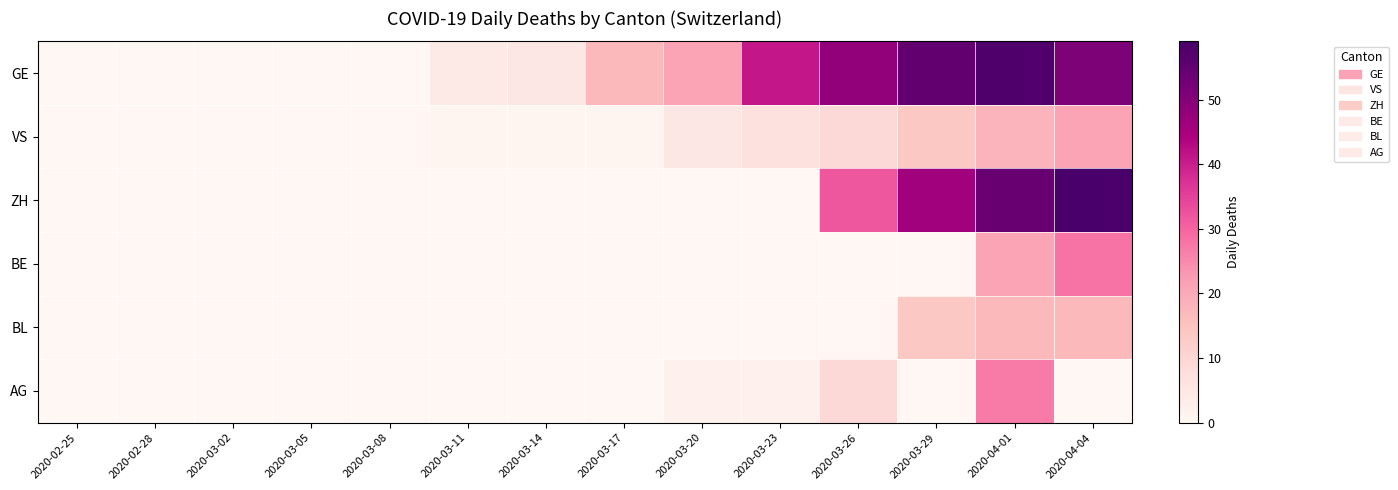

Reading left to right, what are all the values shown in this chart?

GE: 2020-02-25=0	2020-02-28=0	2020-03-02=0	2020-03-05=0	2020-03-08=0	2020-03-11=4	2020-03-14=5	2020-03-17=17	2020-03-20=21	2020-03-23=41	2020-03-26=48	2020-03-29=55	2020-04-01=58	2020-04-04=51
VS: 2020-02-25=0	2020-02-28=0	2020-03-02=0	2020-03-05=0	2020-03-08=0	2020-03-11=1	2020-03-14=1	2020-03-17=1	2020-03-20=5	2020-03-23=7	2020-03-26=9	2020-03-29=14	2020-04-01=18	2020-04-04=21
ZH: 2020-02-25=0	2020-02-28=0	2020-03-02=0	2020-03-05=0	2020-03-08=0	2020-03-11=0	2020-03-14=0	2020-03-17=0	2020-03-20=0	2020-03-23=0	2020-03-26=32	2020-03-29=46	2020-04-01=54	2020-04-04=59
BE: 2020-02-25=0	2020-02-28=0	2020-03-02=0	2020-03-05=0	2020-03-08=0	2020-03-11=0	2020-03-14=0	2020-03-17=0	2020-03-20=0	2020-03-23=0	2020-03-26=0	2020-03-29=0	2020-04-01=21	2020-04-04=28
BL: 2020-02-25=0	2020-02-28=0	2020-03-02=0	2020-03-05=0	2020-03-08=0	2020-03-11=0	2020-03-14=0	2020-03-17=0	2020-03-20=0	2020-03-23=0	2020-03-26=0	2020-03-29=14	2020-04-01=17	2020-04-04=17
AG: 2020-02-25=0	2020-02-28=0	2020-03-02=0	2020-03-05=0	2020-03-08=0	2020-03-11=0	2020-03-14=0	2020-03-17=0	2020-03-20=2	2020-03-23=2	2020-03-26=9	2020-03-29=0	2020-04-01=27	2020-04-04=0